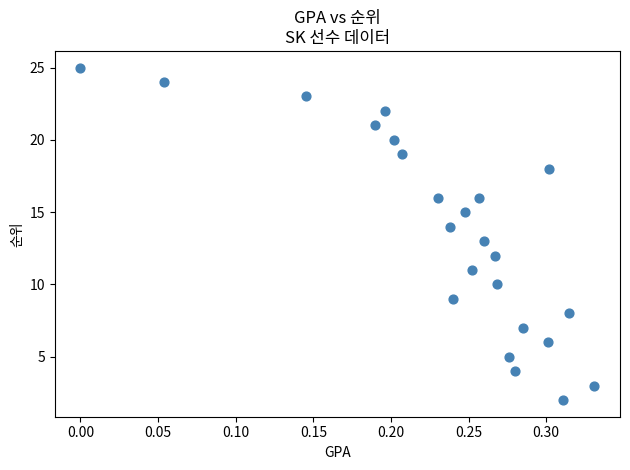

What is the range of Y values (max minus min)?

23